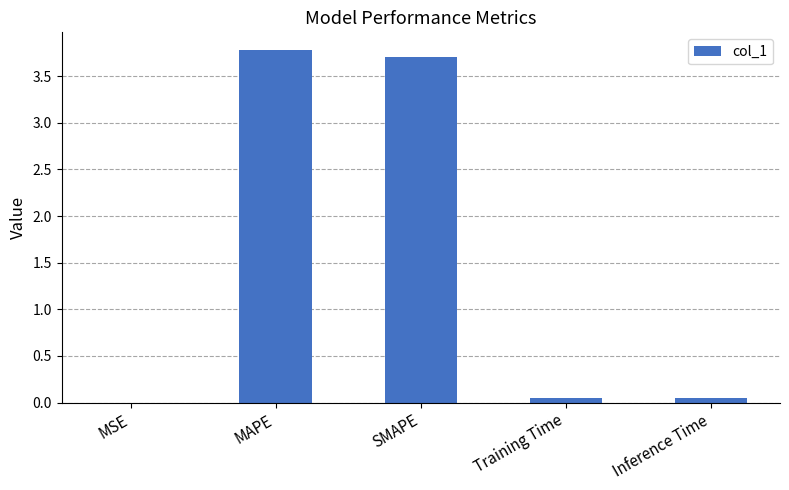

Which label corresponds to the largest value in the chart?

MAPE